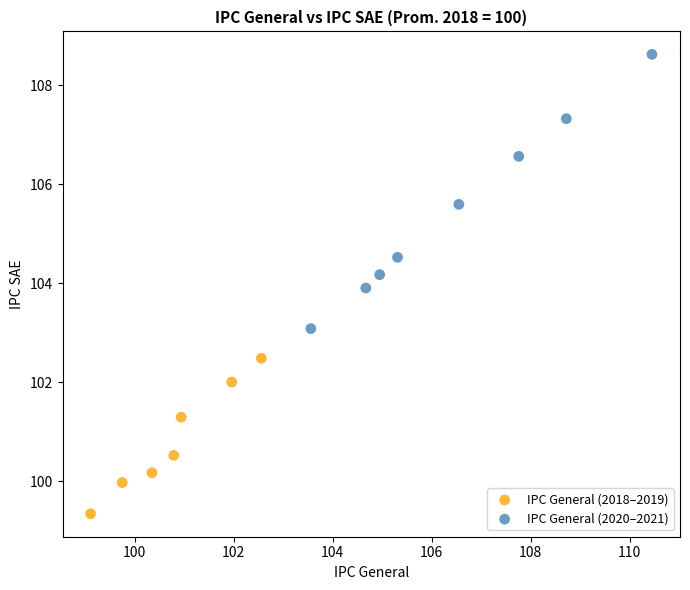

Which series contains the highest Y value?

IPC General (2020–2021)